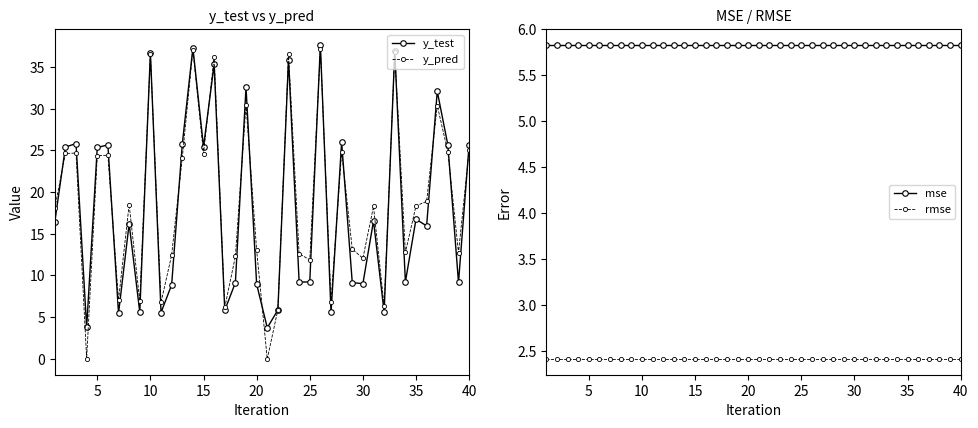

What are all the series names shown in the legend?

y_test, y_pred, mse, rmse